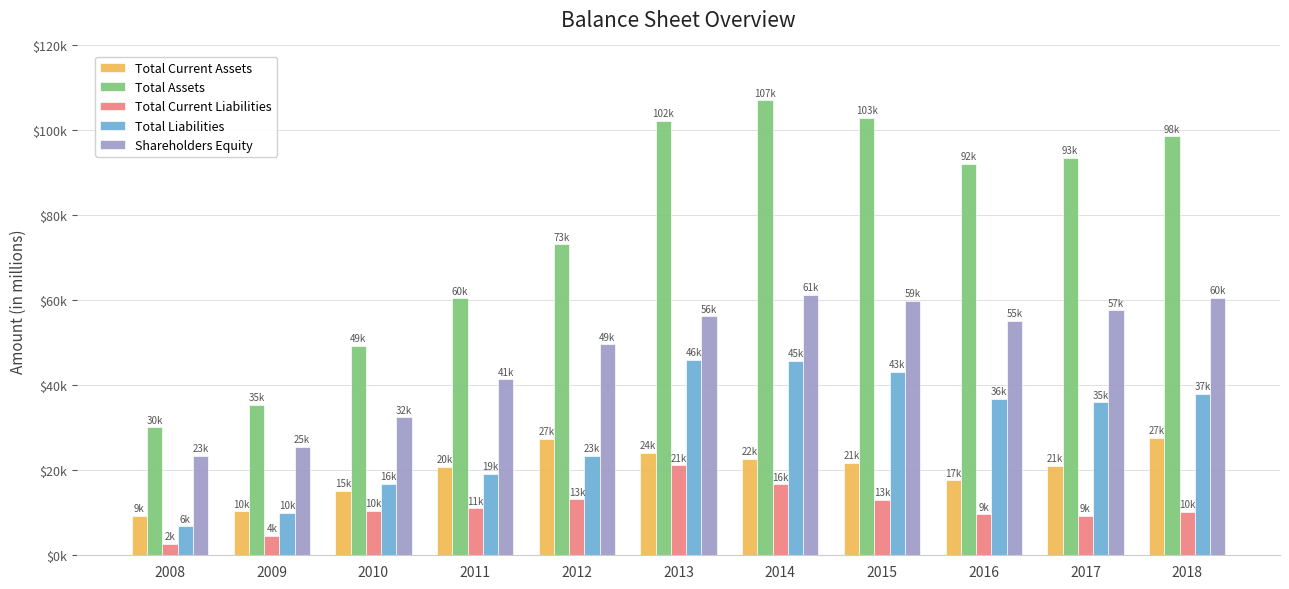

What is the sum of all Shareholders Equity values?

523375